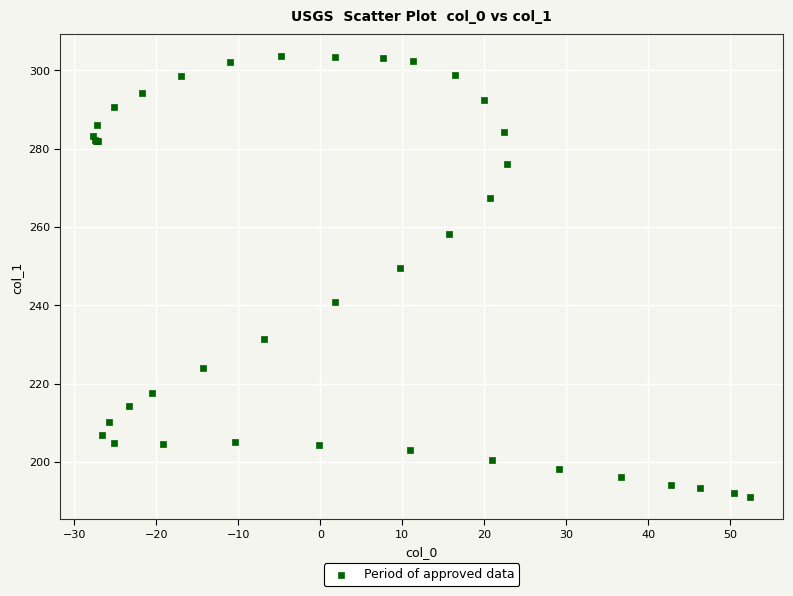

What Y value in the scatter plot is closest to 247?

249.5